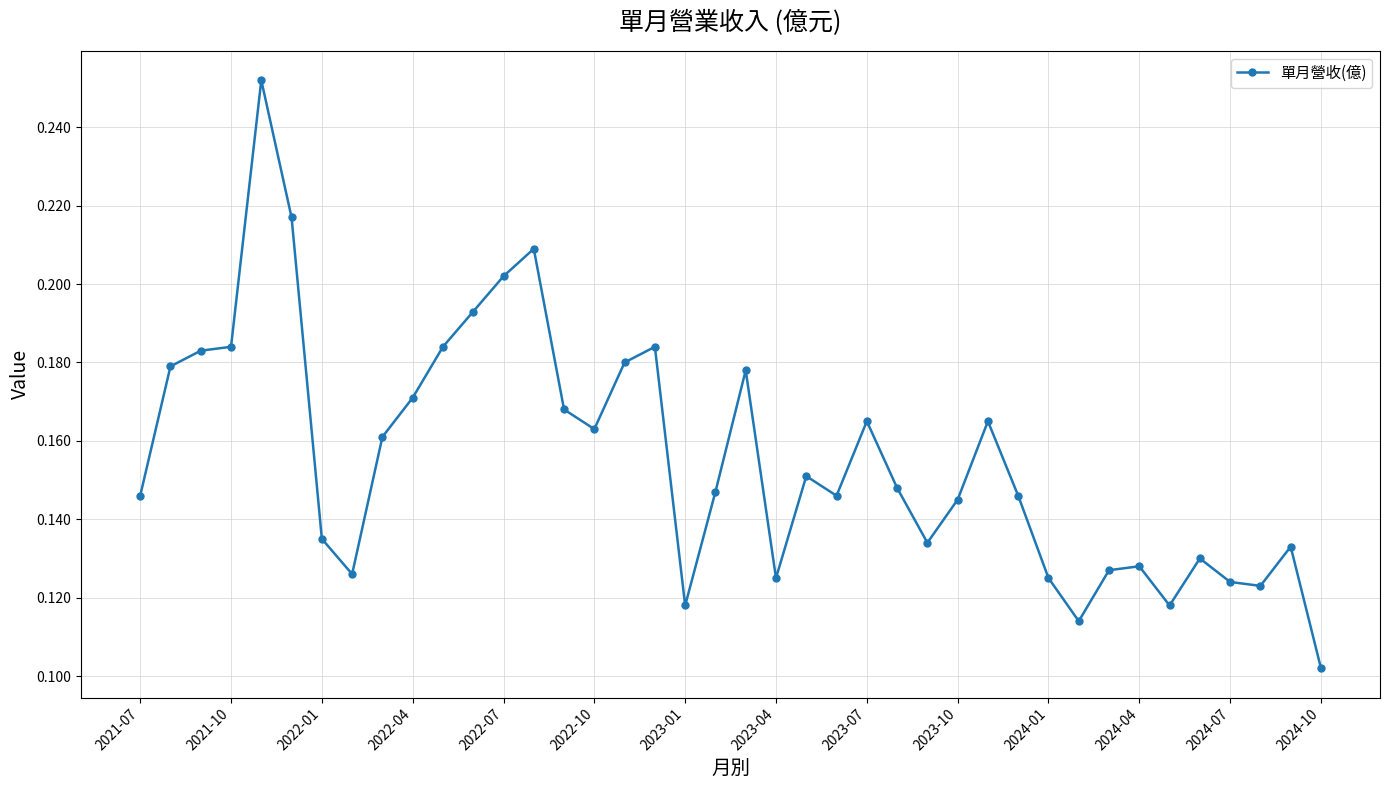

True or false: the data has more than 2 interior local peaks.

True